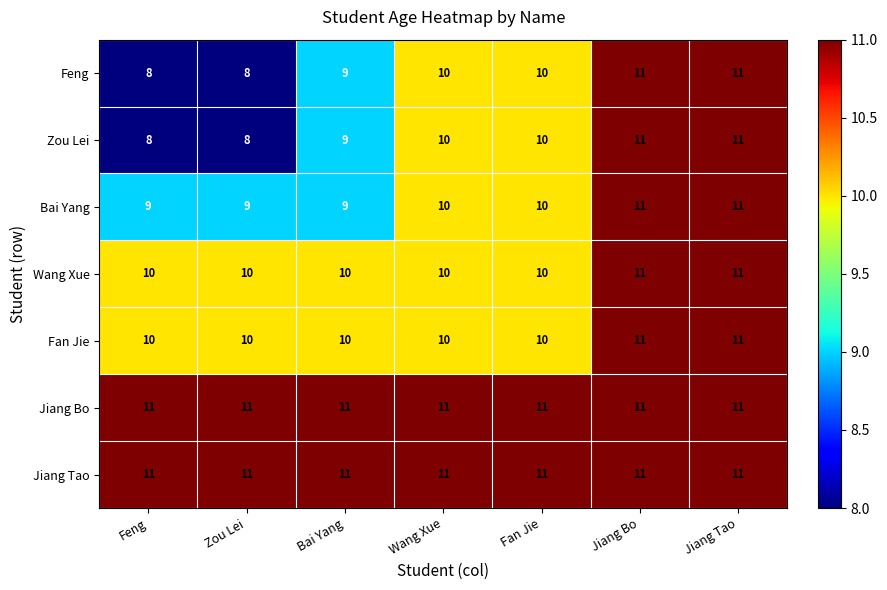

What is the total value across all series at Fan Jie?

72